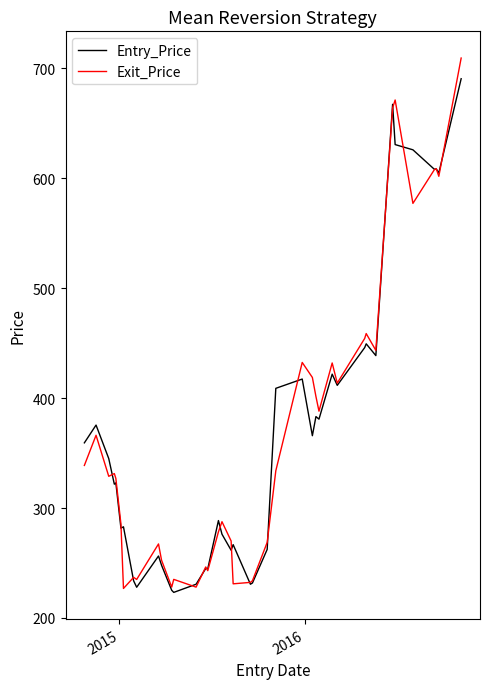

How many lines are shown in the chart?

2